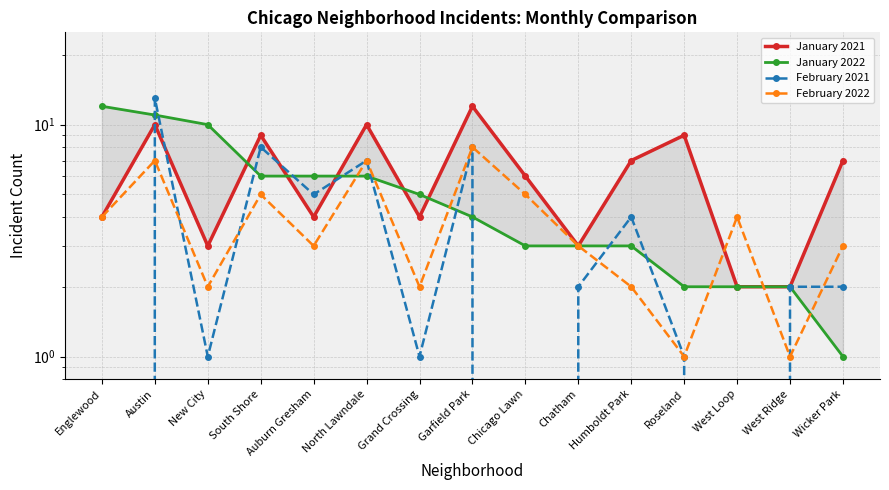

True or false: February 2021 and January 2022 cross at least once.

True